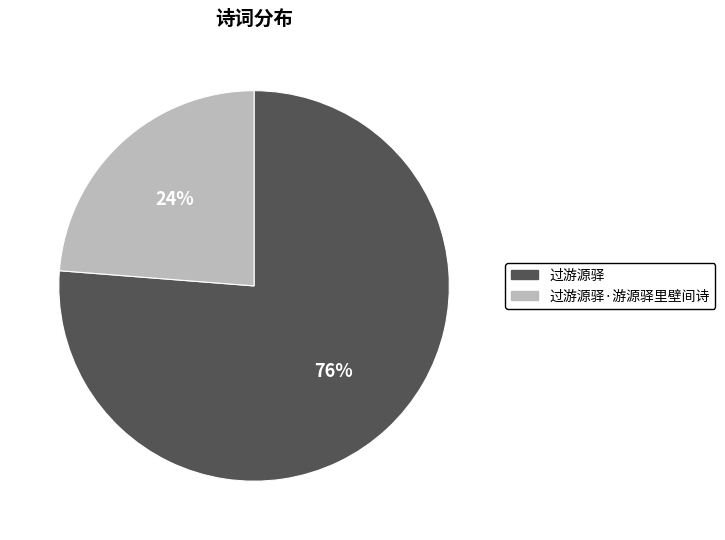

Is the sum of 过游源驿·游源驿里壁间诗 and 过游源驿 greater than half?

Yes